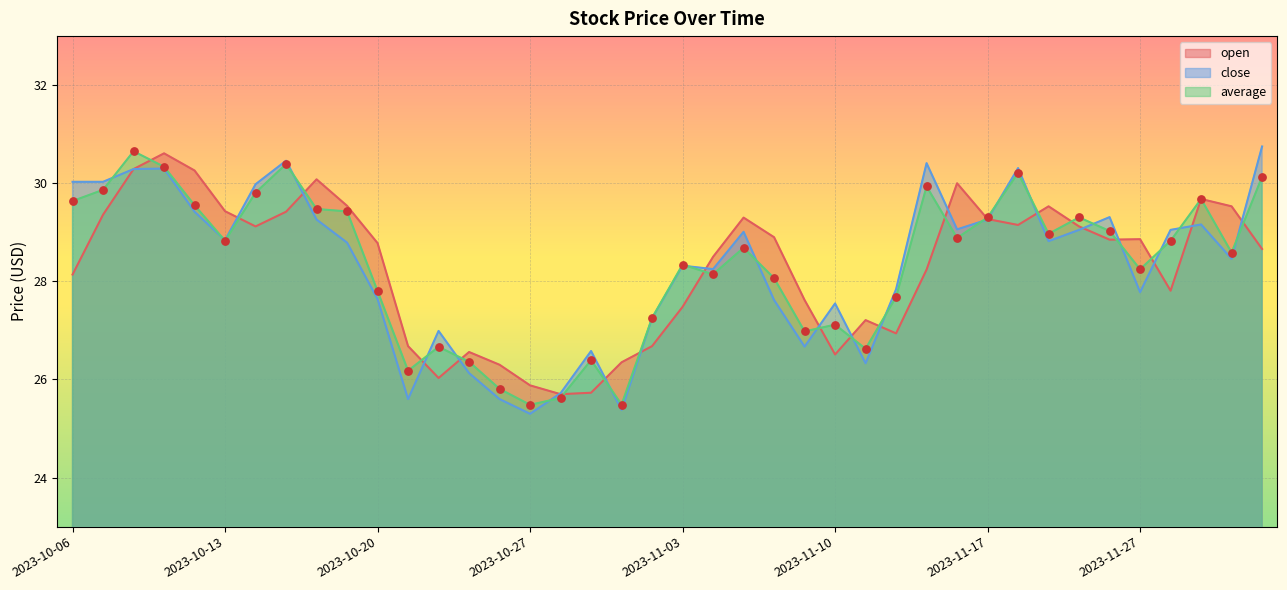

Which series has the largest Y range (max minus min)?

close